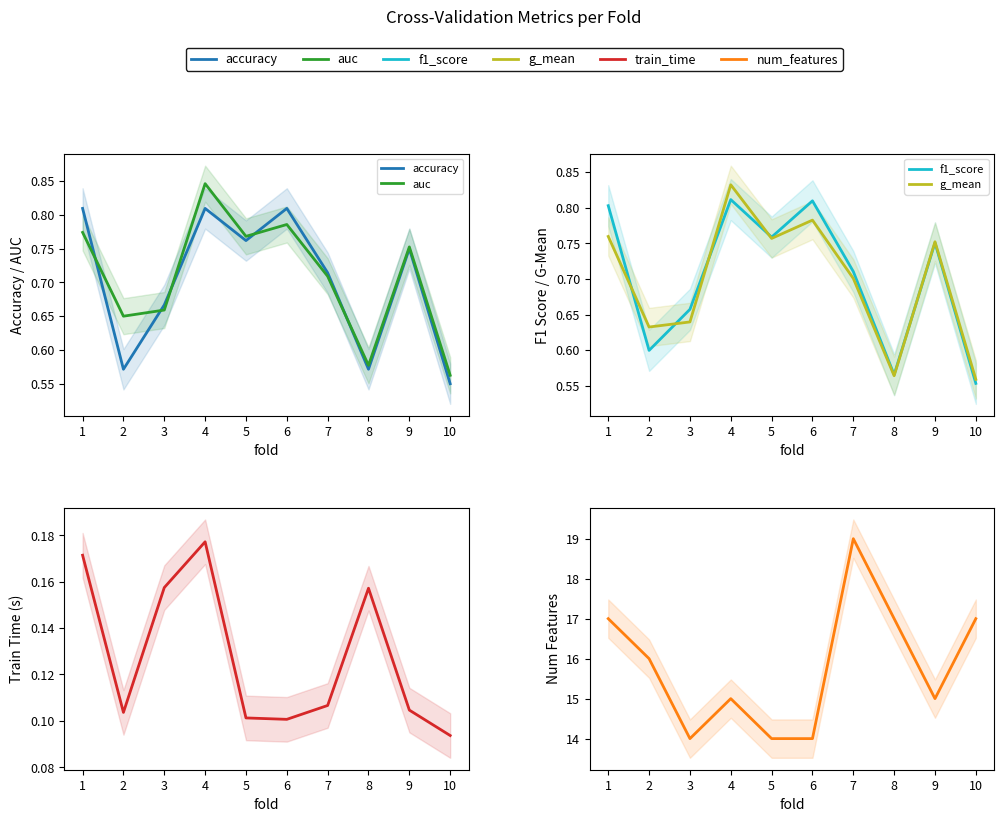

True or false: auc and train_time cross at least once.

False